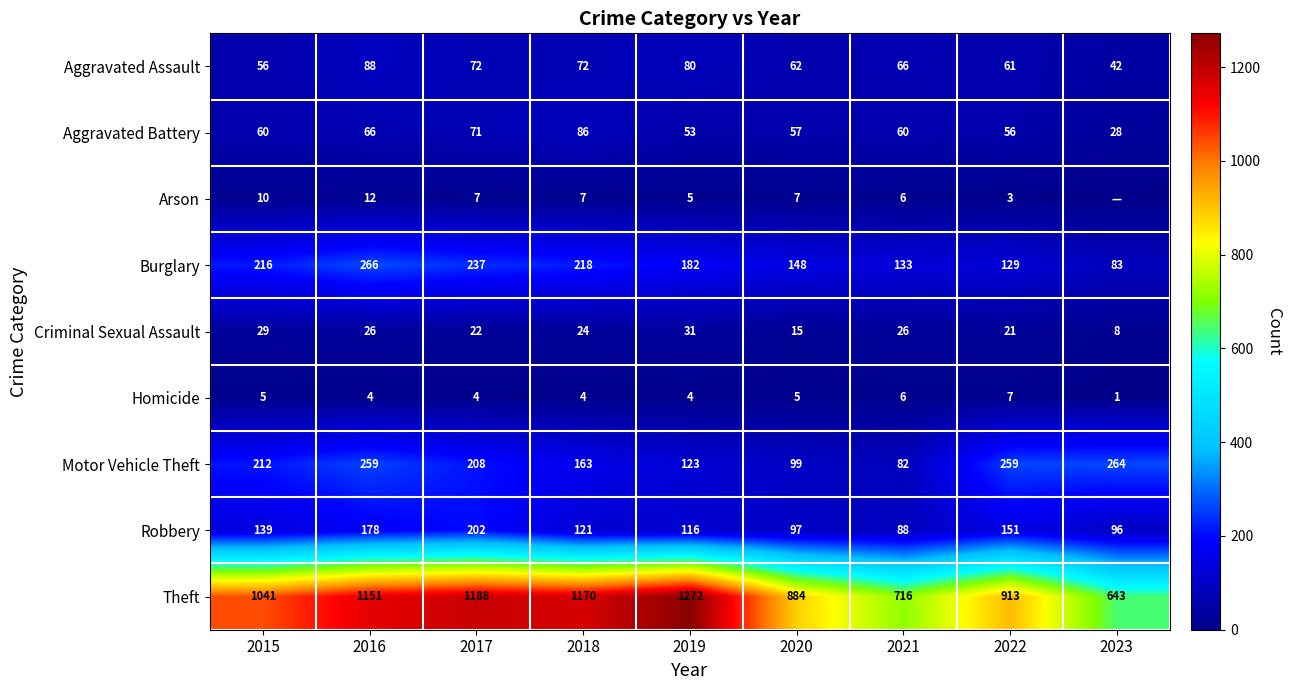

Read the Burglary value at 2023, to the nearest 50.

100